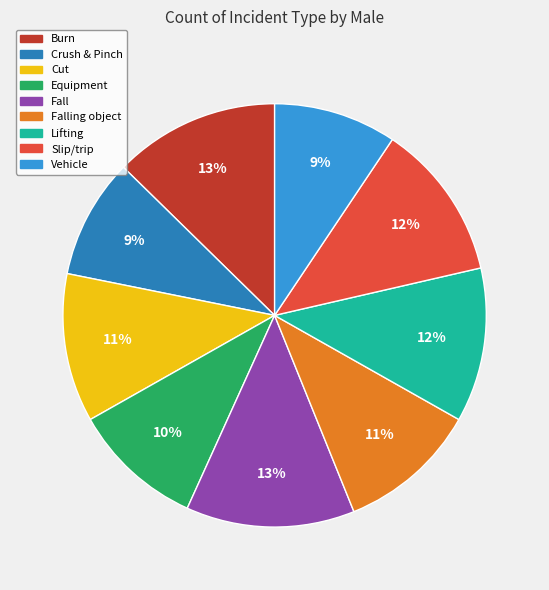

Is there any slice that represents more than half of the pie?

No